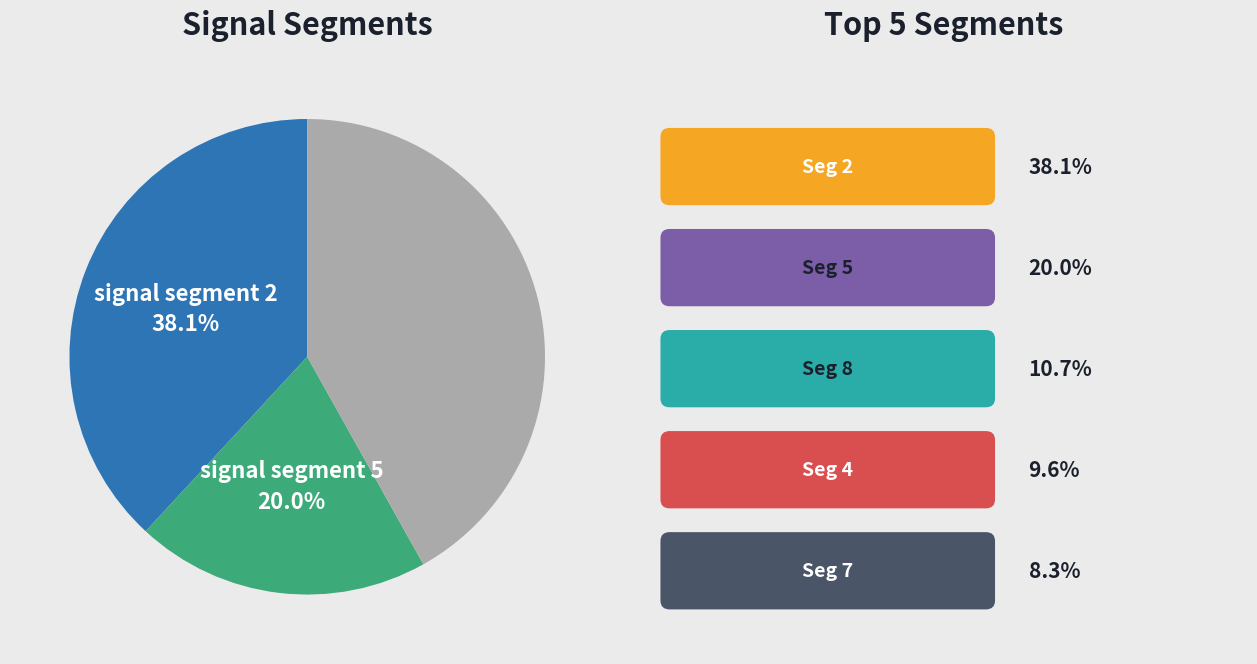

Is there a majority slice in this chart?

No